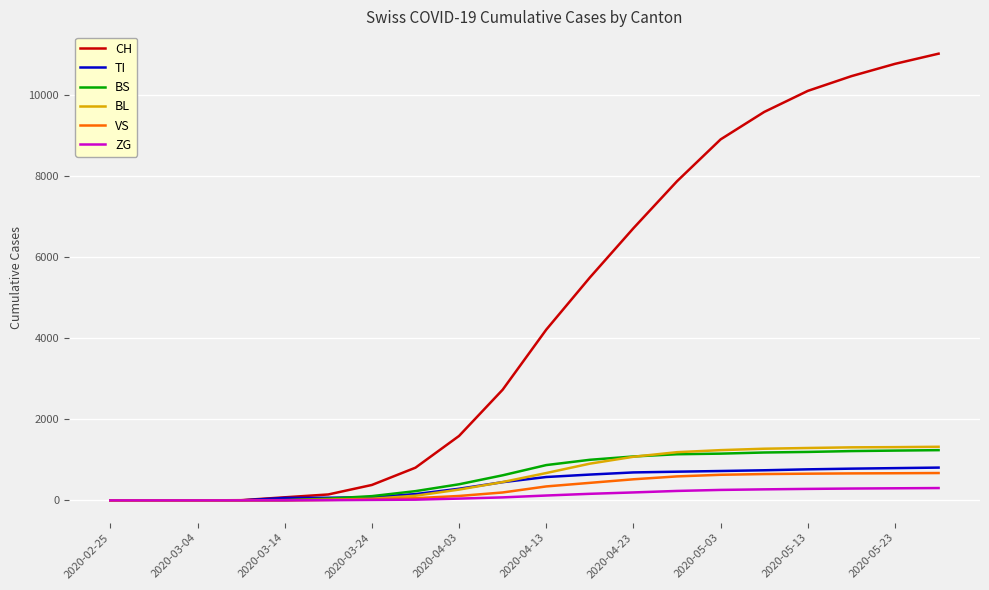

How many values in the ZG series are below 120?

10